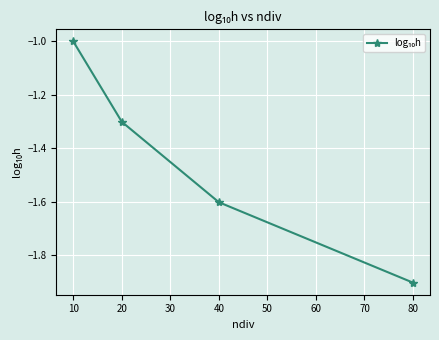

What is the average value?

-1.5